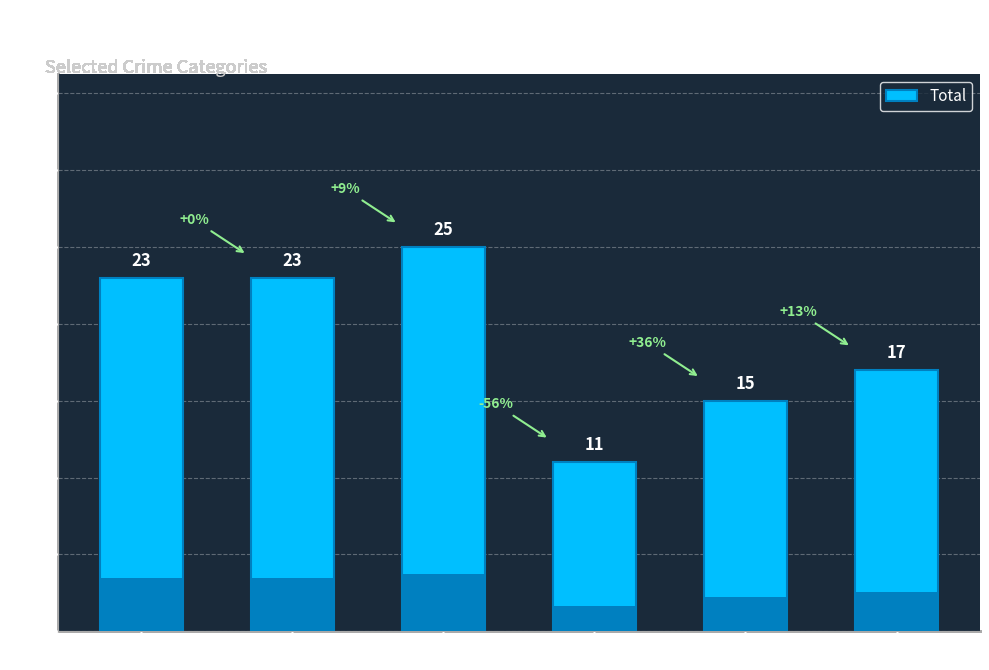

Reading left to right, what are all the values shown in this chart?

2015=23	2016=23	2017=25	2018=11	2019=15	2020=17